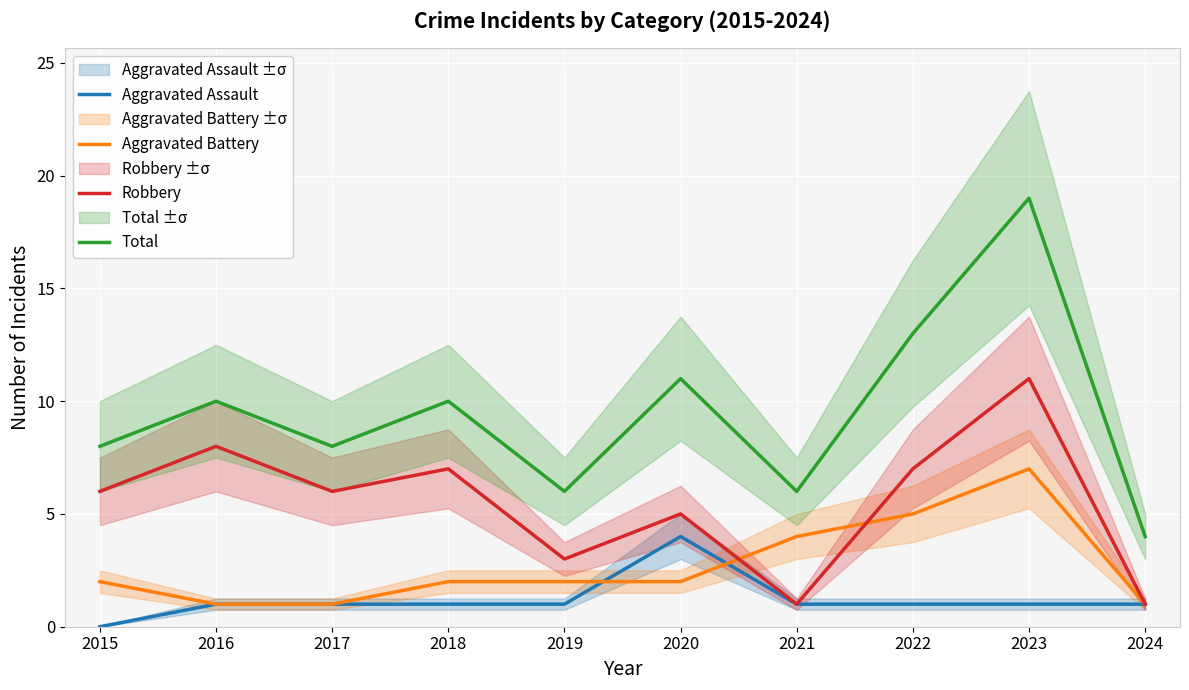

Between 2019 and 2023, which series saw the biggest shift?

Total